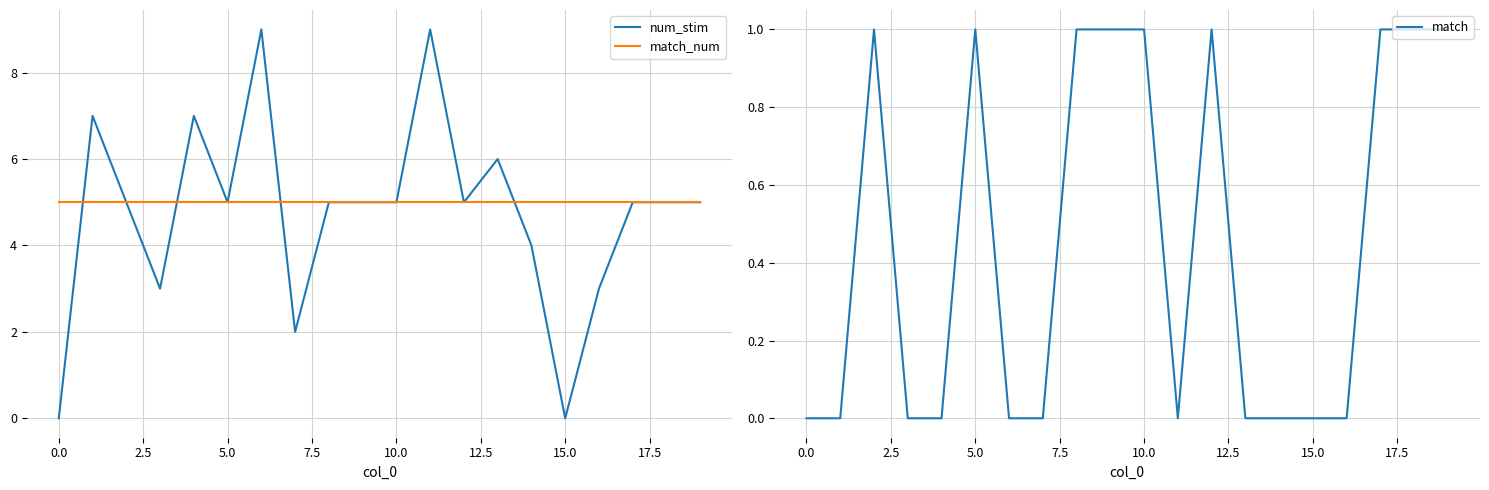

How many interior local peaks does the match series have?

3